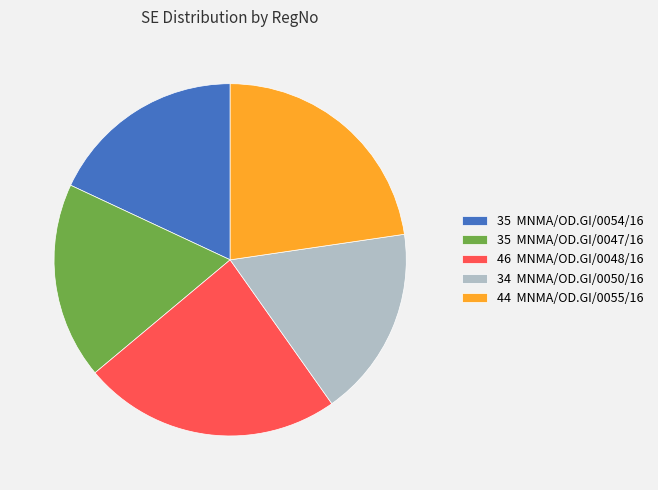

How many slices are in this pie chart?

5